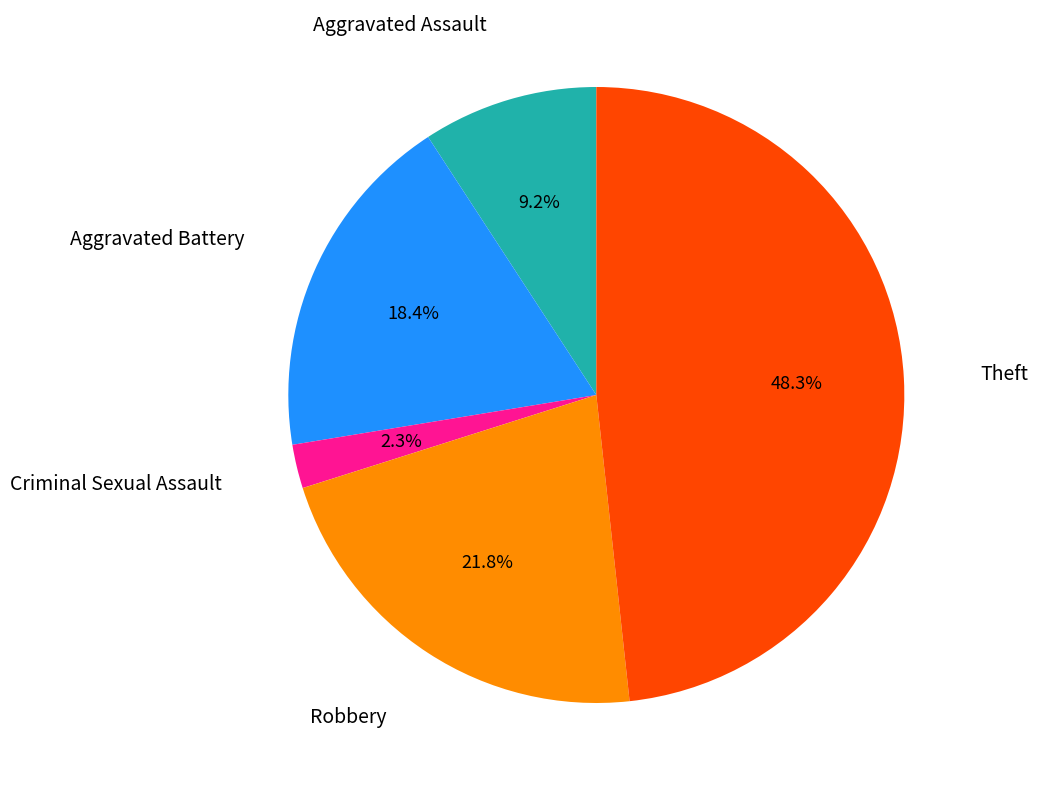

Is there a majority slice in this chart?

No